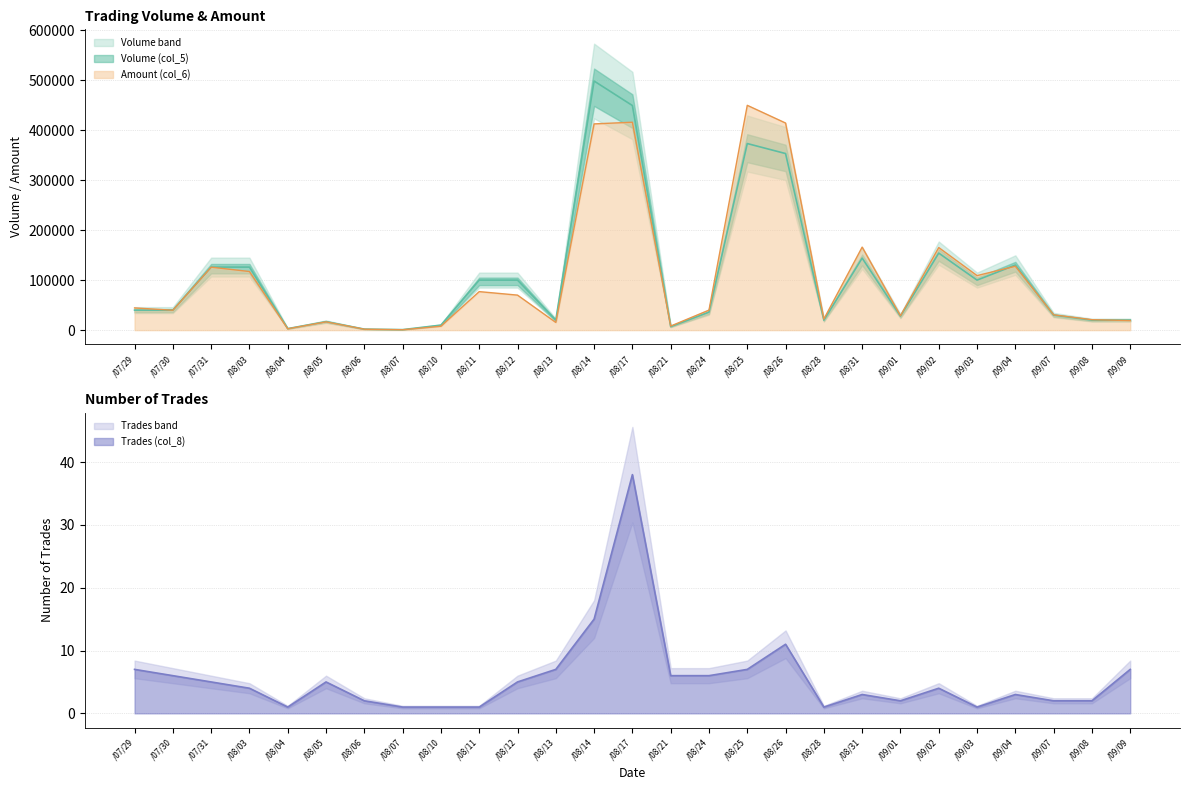

At how many categories does at least one series exceed 61674?

12